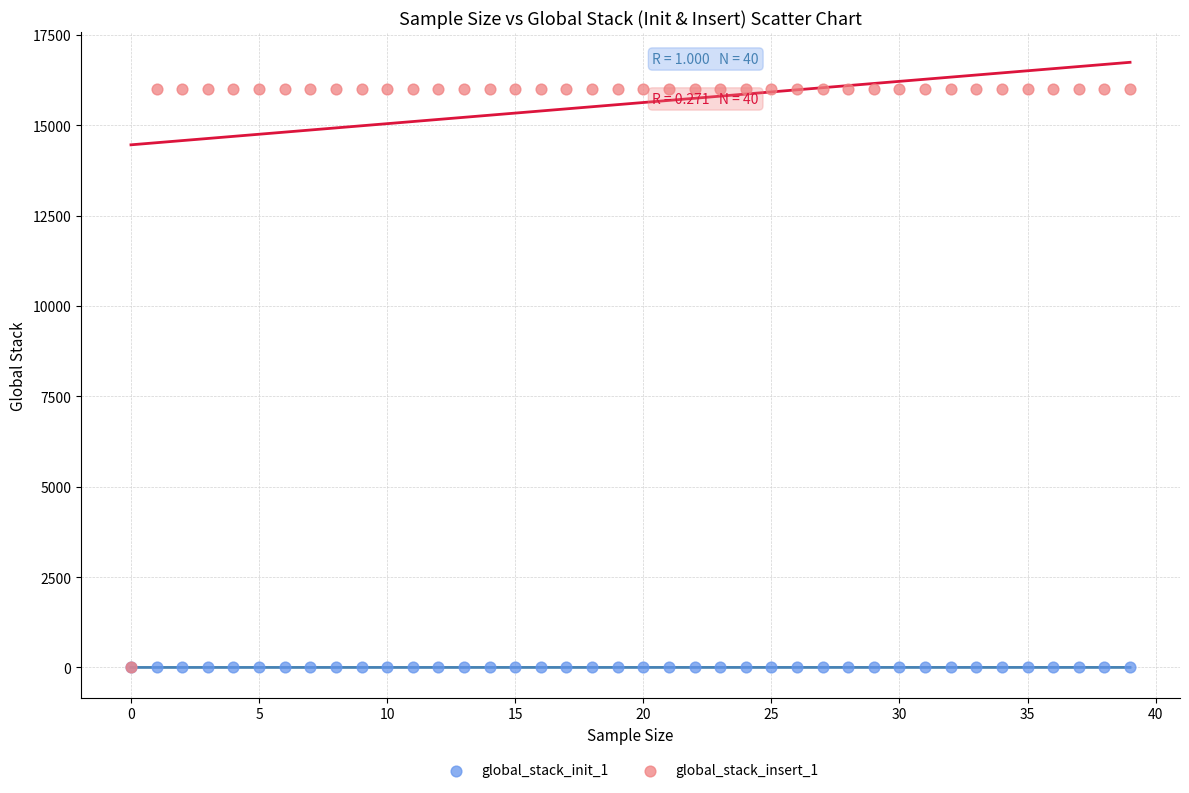

What are all the series names shown in the legend?

global_stack_init_1, global_stack_insert_1